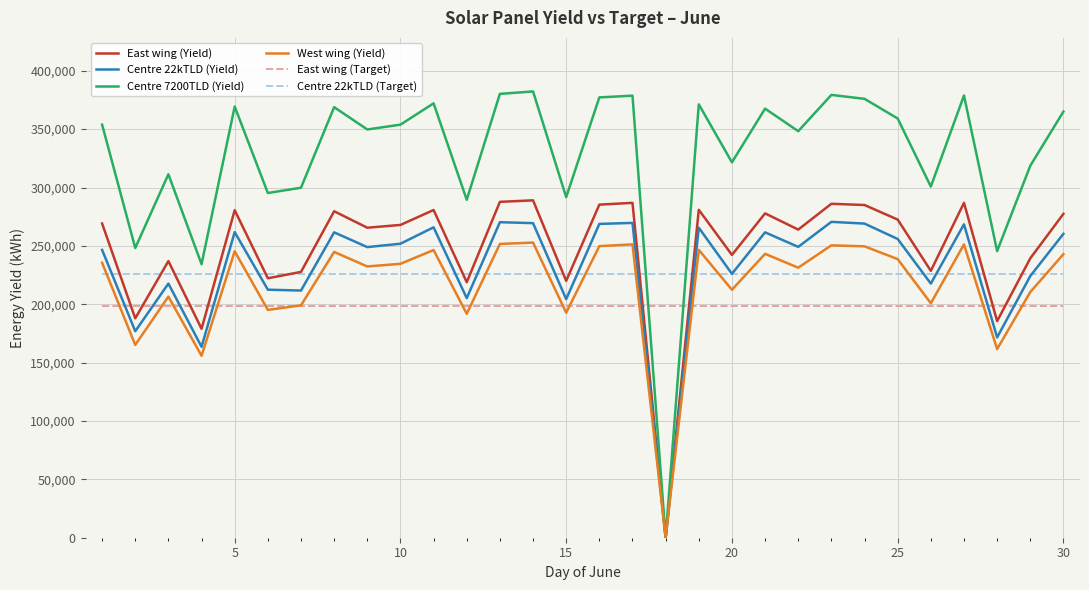

Which series has the largest total across all categories?

Centre 7200TLD (Yield)